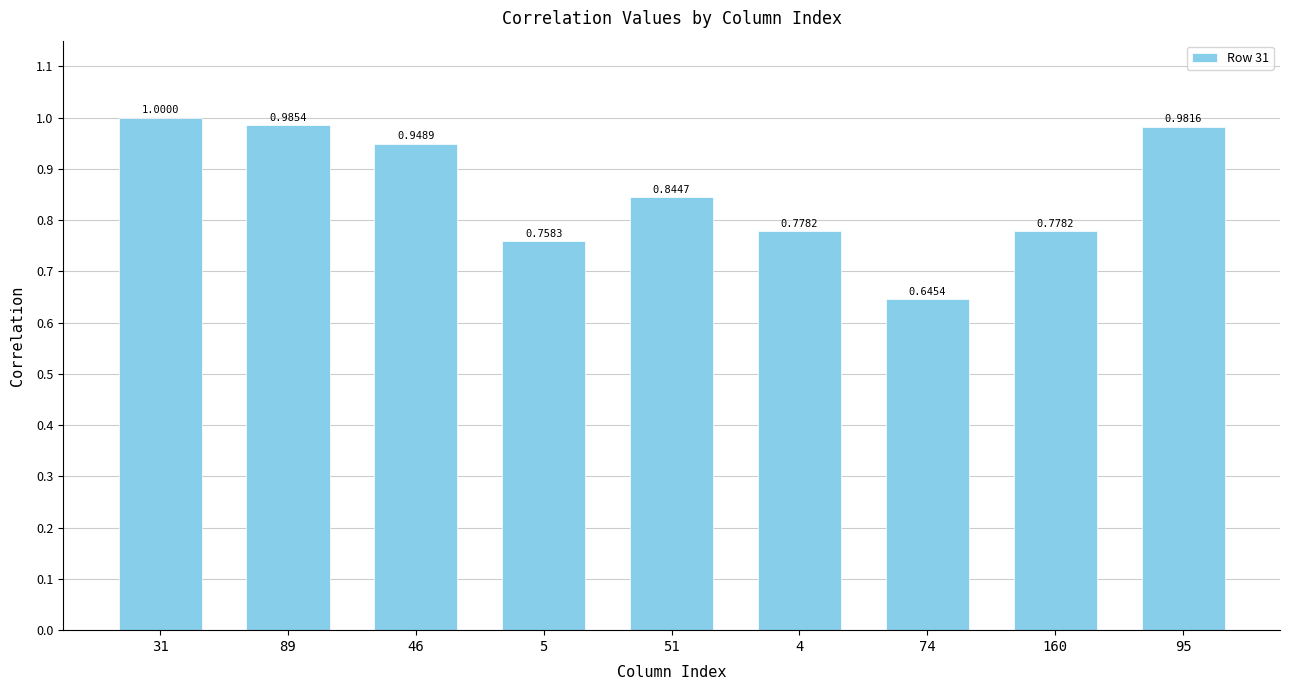

Between 5 and 4, which is larger?

4